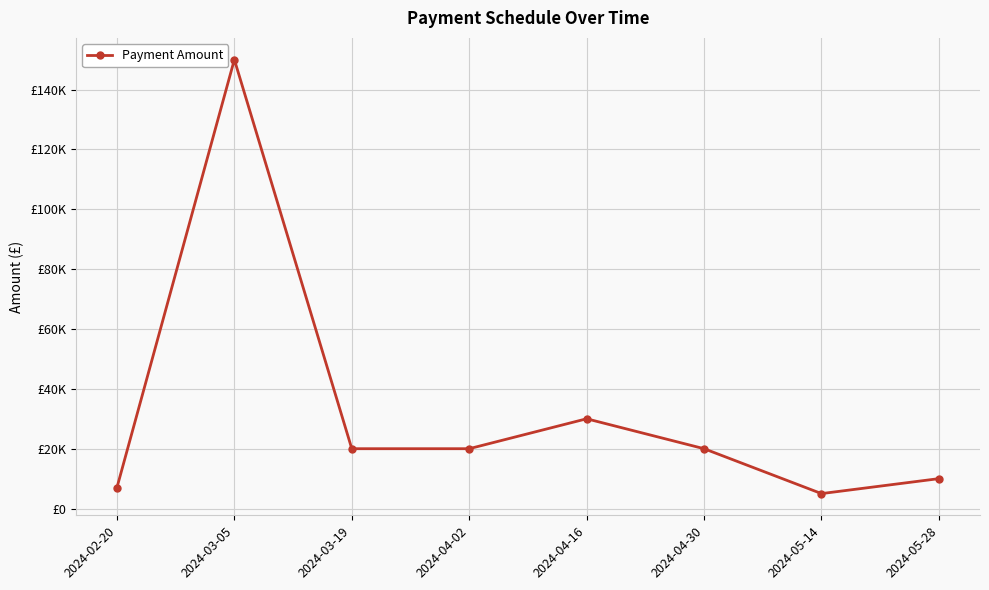

Rank the categories by value from highest to lowest.

2024-03-05, 2024-04-16, 2024-03-19, 2024-04-02, 2024-04-30, 2024-05-28, 2024-02-20, 2024-05-14